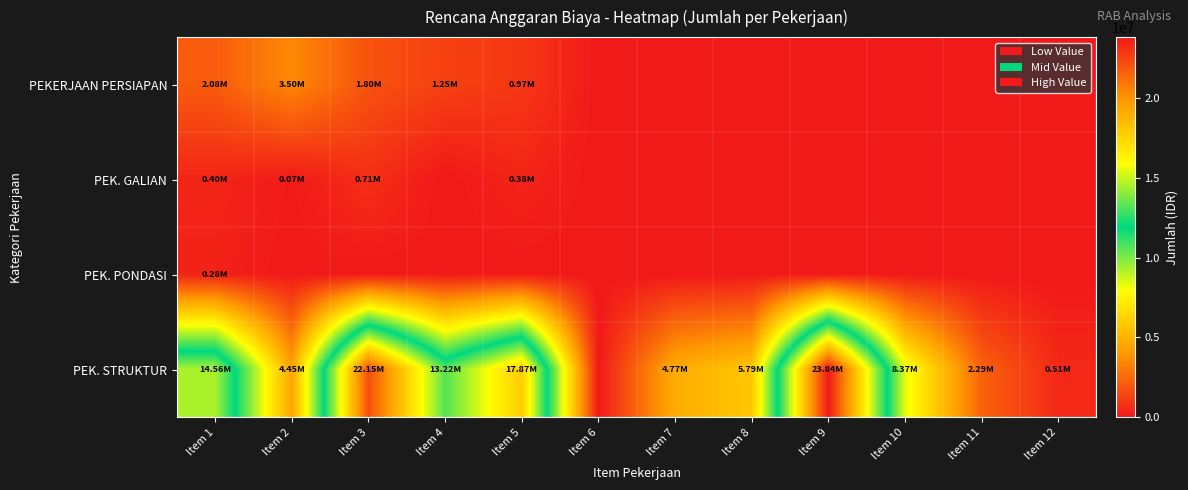

Reading left to right, extract all data points from this chart.

PEKERJAAN PERSIAPAN: Item 1=2081200.0	Item 2=3500000.0	Item 3=1800000.0	Item 4=1250000.0	Item 5=970860.0	Item 6=0.0	Item 7=0.0	Item 8=0.0	Item 9=0.0	Item 10=0.0	Item 11=0.0	Item 12=0.0
PEK. GALIAN: Item 1=403242.8	Item 2=73140.8	Item 3=710791.6	Item 4=0.0	Item 5=382764.0	Item 6=0.0	Item 7=0.0	Item 8=0.0	Item 9=0.0	Item 10=0.0	Item 11=0.0	Item 12=0.0
PEK. PONDASI: Item 1=280000.0	Item 2=0.0	Item 3=0.0	Item 4=0.0	Item 5=0.0	Item 6=0.0	Item 7=0.0	Item 8=0.0	Item 9=0.0	Item 10=0.0	Item 11=0.0	Item 12=0.0
PEK. STRUKTUR: Item 1=14564413.3	Item 2=4452460.3	Item 3=22147433.4	Item 4=13224396.7	Item 5=17873469.6	Item 6=0.0	Item 7=4771510.4	Item 8=5792967.2	Item 9=23836813.7	Item 10=8369195.3	Item 11=2293799.4	Item 12=512093.5